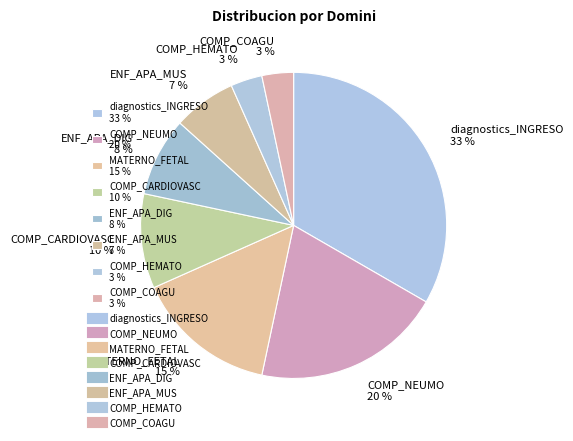

What percentage is the MATERNO_FETAL slice, to the nearest percent?

15%